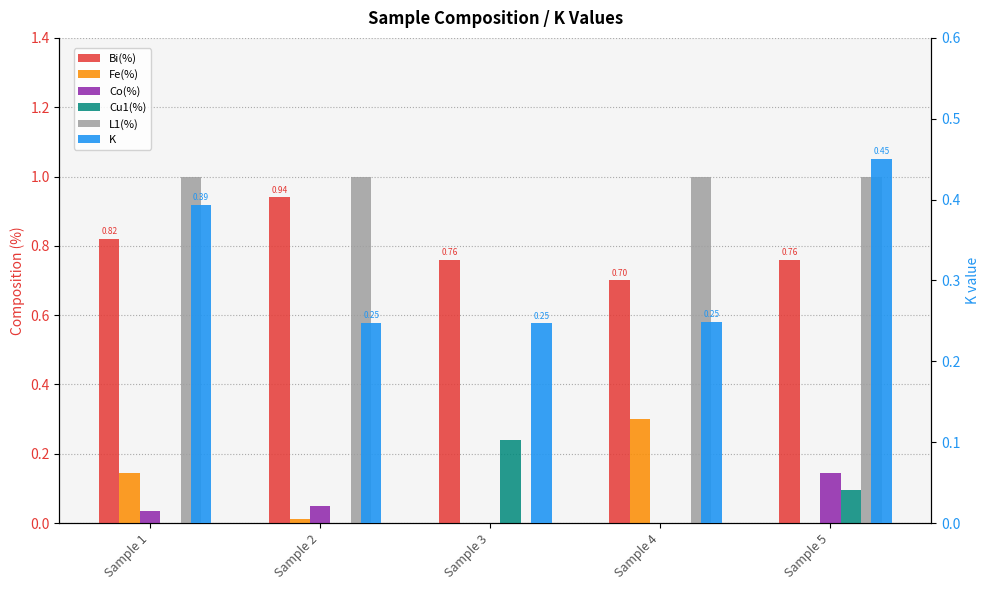

Reading right to left, what are all the values shown in this chart?

Bi(%): 0.8	0.7	0.8	0.9	0.8
Fe(%): 0.0	0.3	0.0	0.0	0.1
Co(%): 0.1	0.0	0.0	0.0	0.0
Cu1(%): 0.1	0.0	0.2	0.0	0.0
L1(%): 1.0	1.0	0.0	1.0	1.0
K: 0.5	0.2	0.2	0.2	0.4